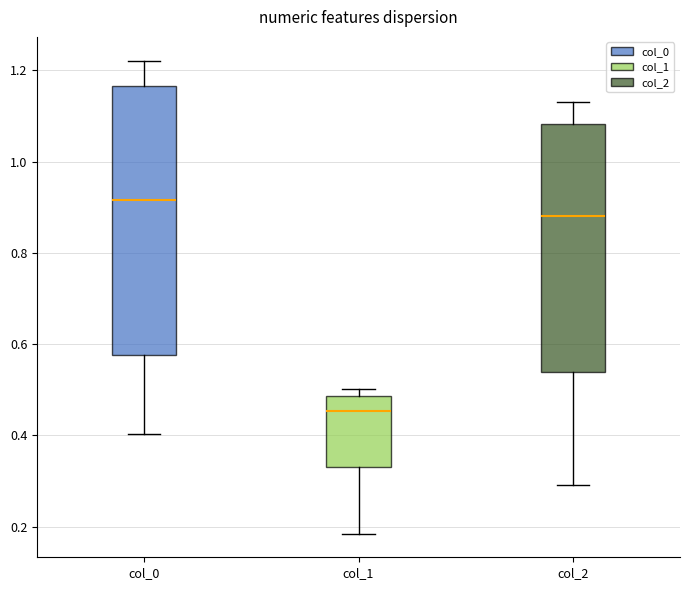

Where does the lower whisker of the box for col_0 end on the y-axis? The values are not printed on the chart, so give them approximately, as read against the axis.

0.40